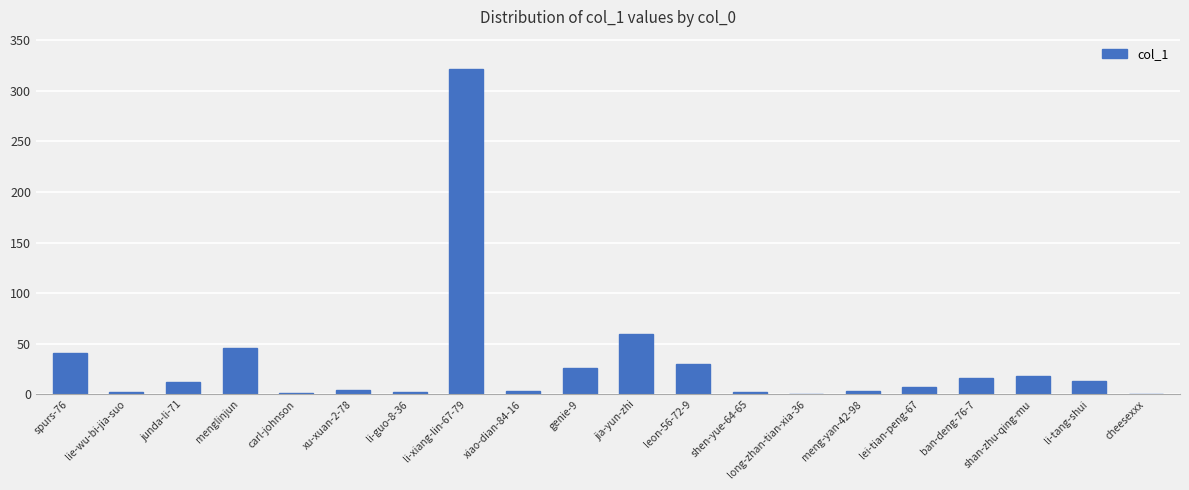

Is it true that the value at junda-li-71 is 12?

True